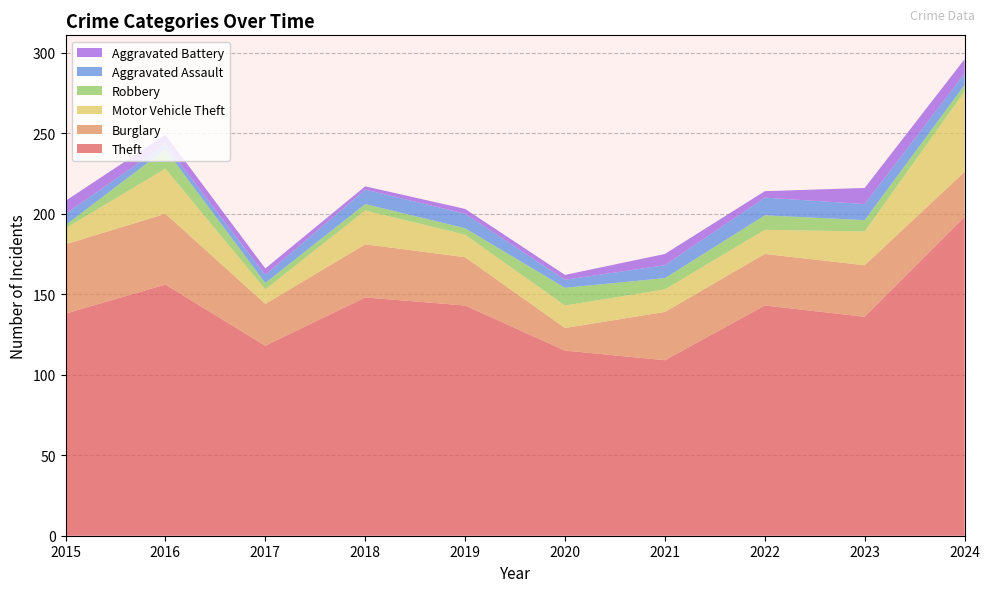

Reading left to right, what are all the values shown in this chart?

Theft: 138	156	118	148	143	115	109	143	136	198
Burglary: 43	44	26	33	30	14	30	32	32	28
Motor Vehicle Theft: 10	28	9	21	14	14	14	15	21	50
Robbery: 2	12	4	4	4	11	7	9	7	4
Aggravated Assault: 7	3	5	9	9	5	8	11	10	7
Aggravated Battery: 8	6	4	2	3	3	7	4	10	9